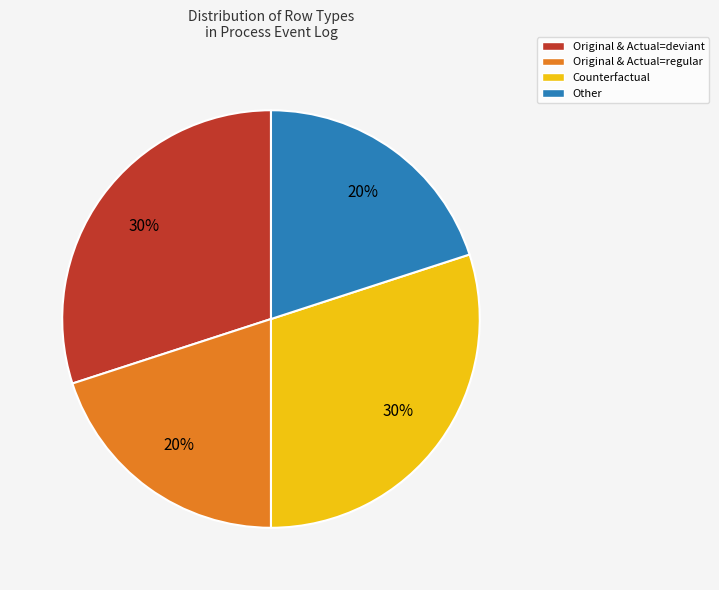

Approximately how many times larger is the value at Counterfactual compared to Original & Actual=regular?

1.5